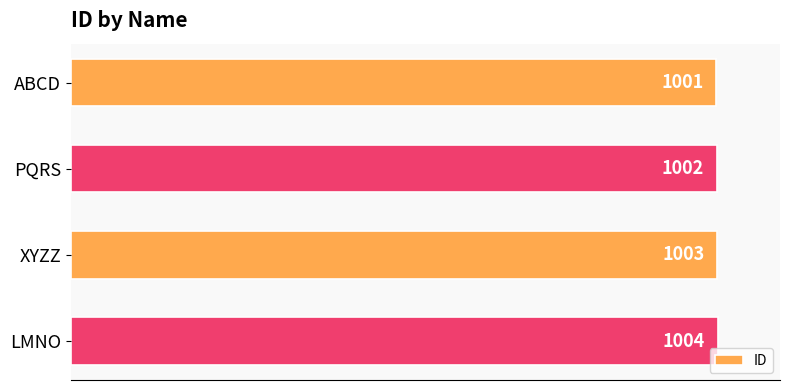

Approximately how many times larger is the value at LMNO compared to XYZZ?

1.0